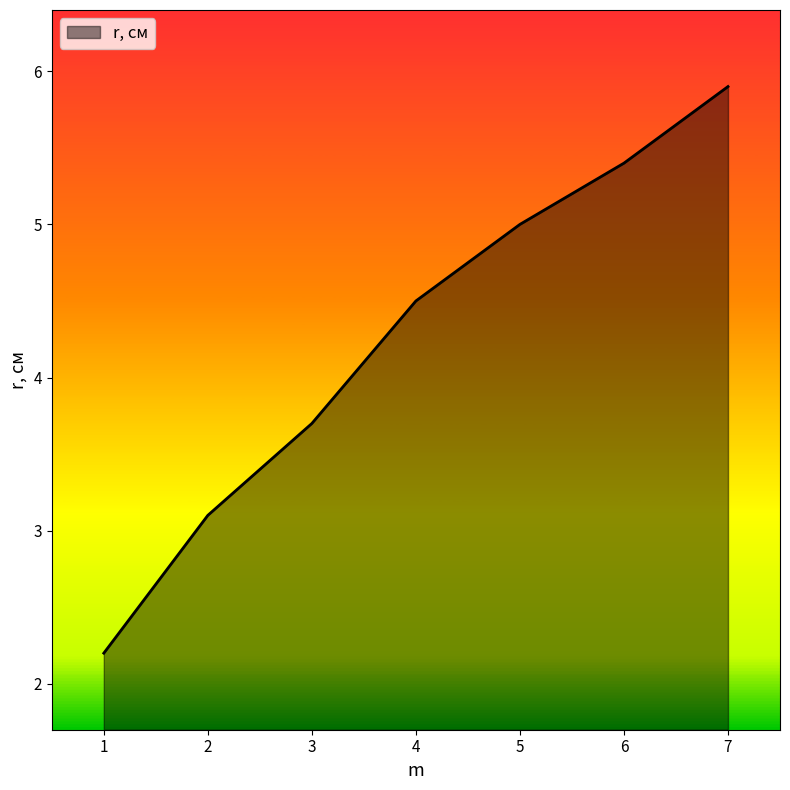

Which label corresponds to the largest value in the chart?

7